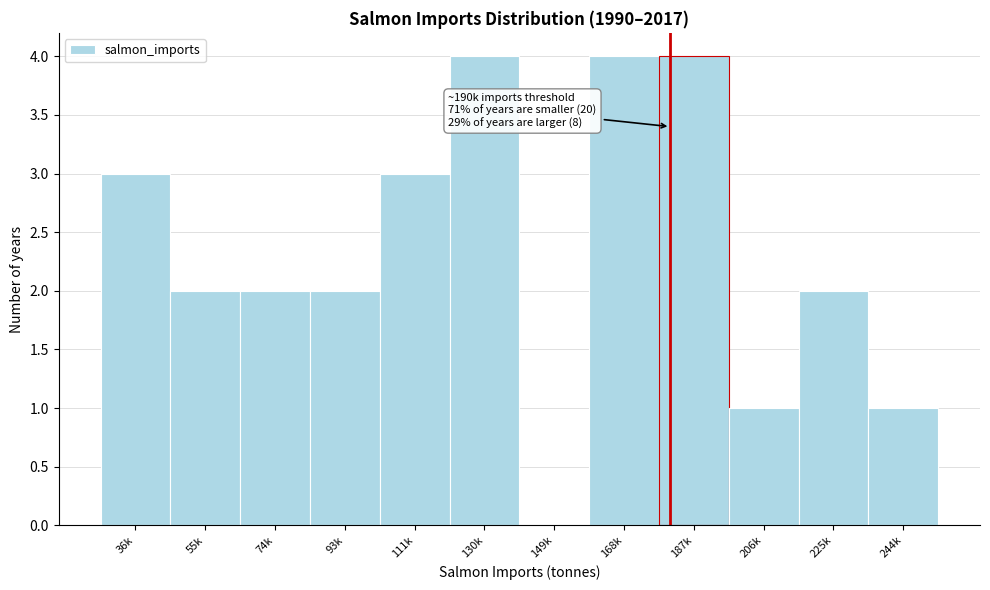

Reading left to right, what are all the values shown in this chart?

36k=3	55k=2	74k=2	93k=2	111k=3	130k=4	149k=0	168k=4	187k=4	206k=1	225k=2	244k=1